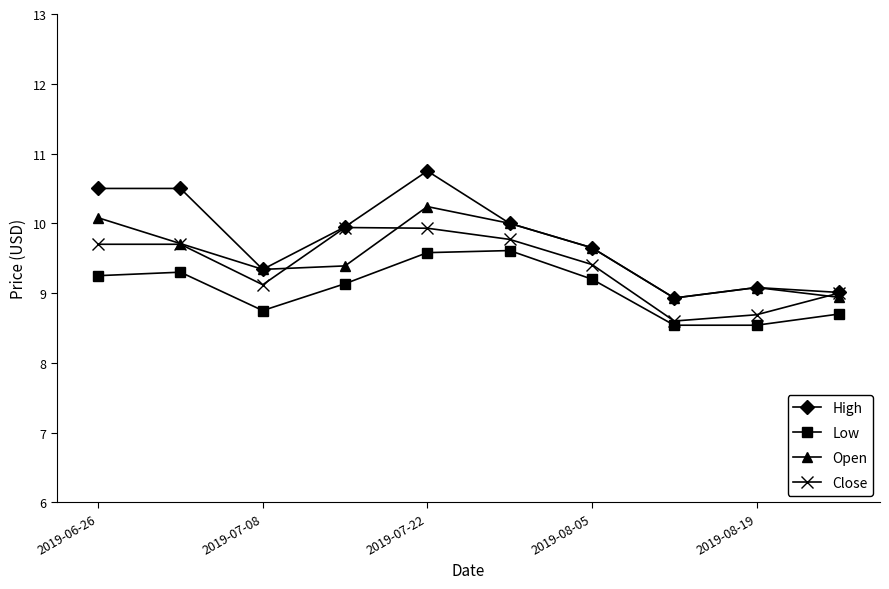

What is the smallest value displayed?

8.5